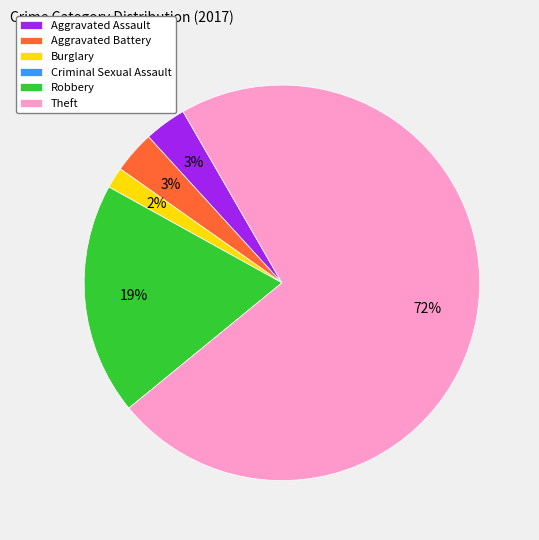

To the nearest percent, what portion does Burglary represent?

2%